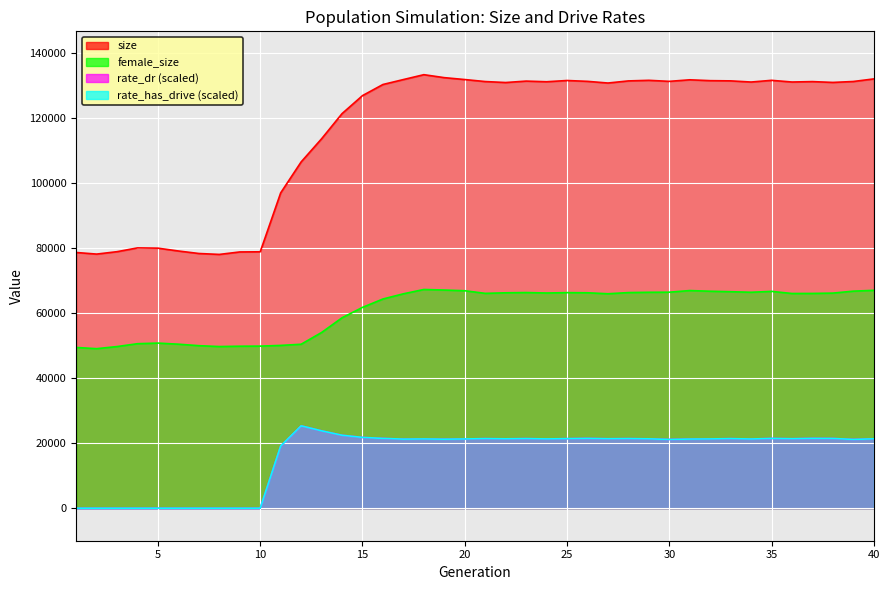

True or false: female_size and size cross at least once.

False